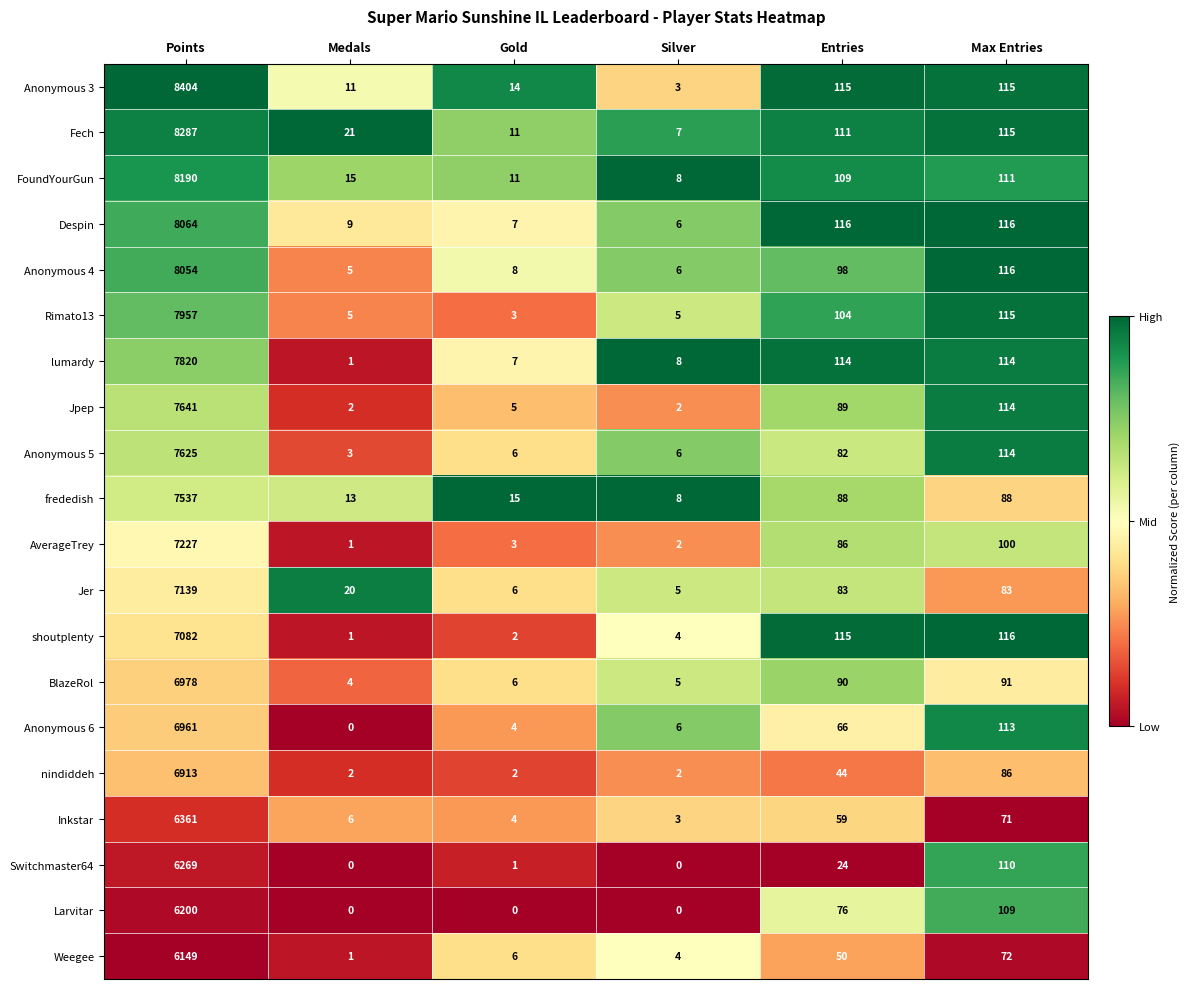

The Anonymous 3 series shows 115 at Max Entries. True or false?

True